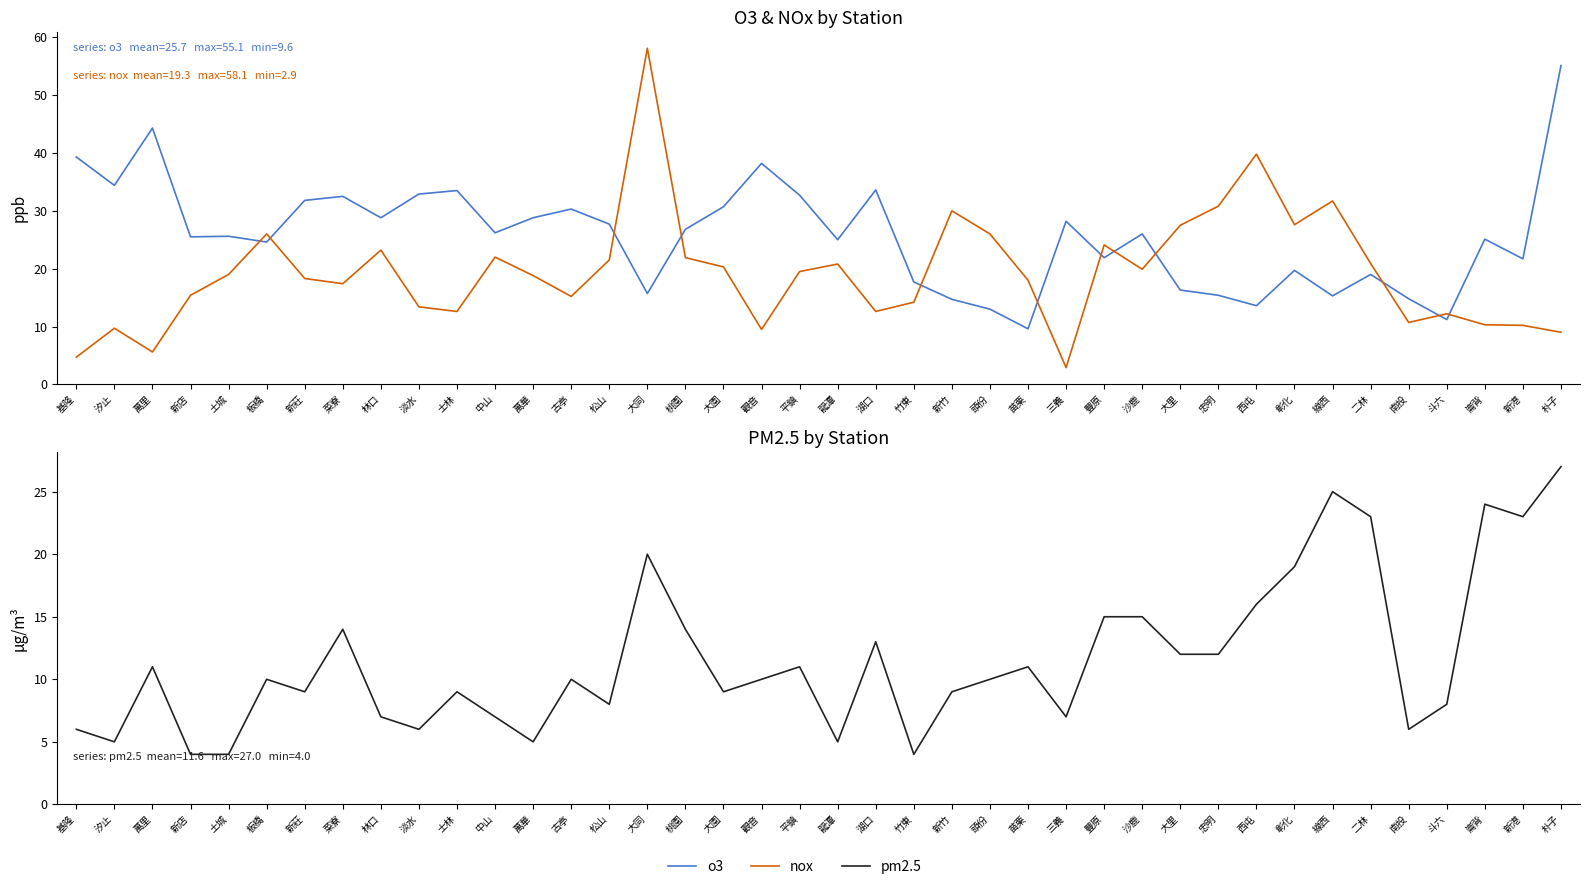

How many times do o3 and nox cross each other?

12